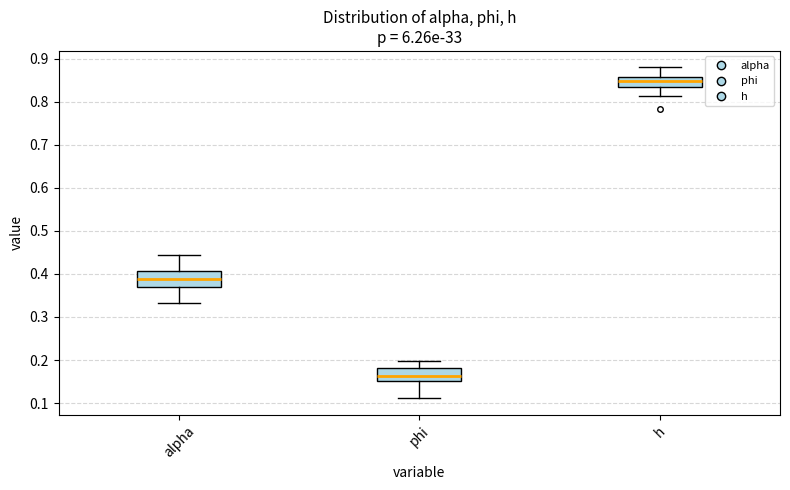

Reading left to right, read every box against the y-axis: the position of its median line, the range the box covers, and the ends of its whiskers. The values are not printed on the chart, so give them approximately, as read against the axis.

alpha: median 0.39, box 0.37 to 0.41, whiskers 0.33 to 0.44
phi: median 0.16, box 0.15 to 0.18, whiskers 0.11 to 0.20
h: median 0.85, box 0.83 to 0.86, whiskers 0.81 to 0.88